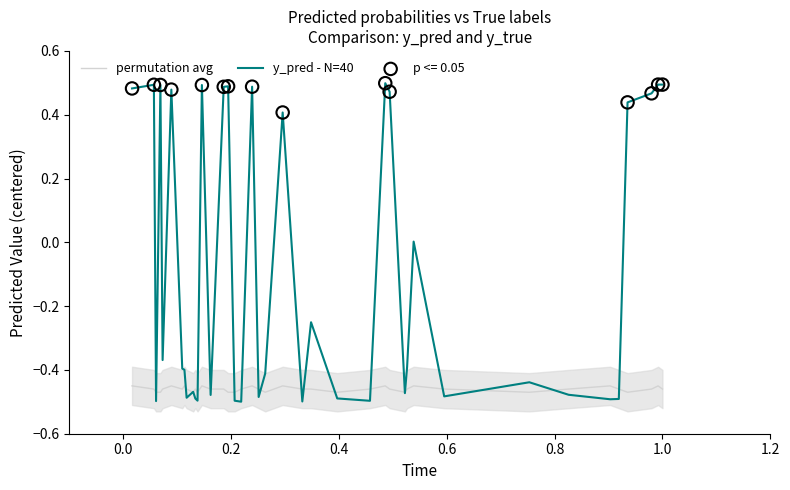

Is the value of y_pred - N=40 at 25 greater than the value of permutation avg at 32?

No